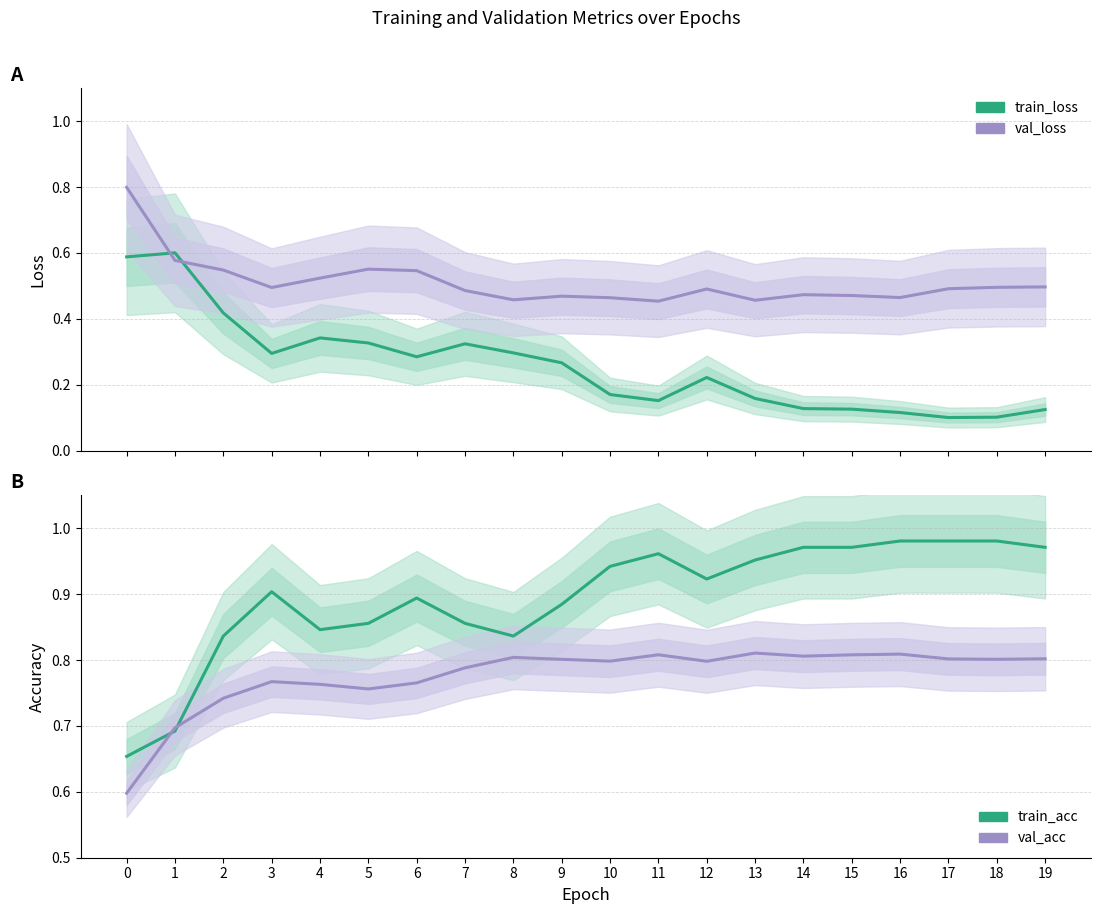

Which category has the highest value in the val_acc series?

13